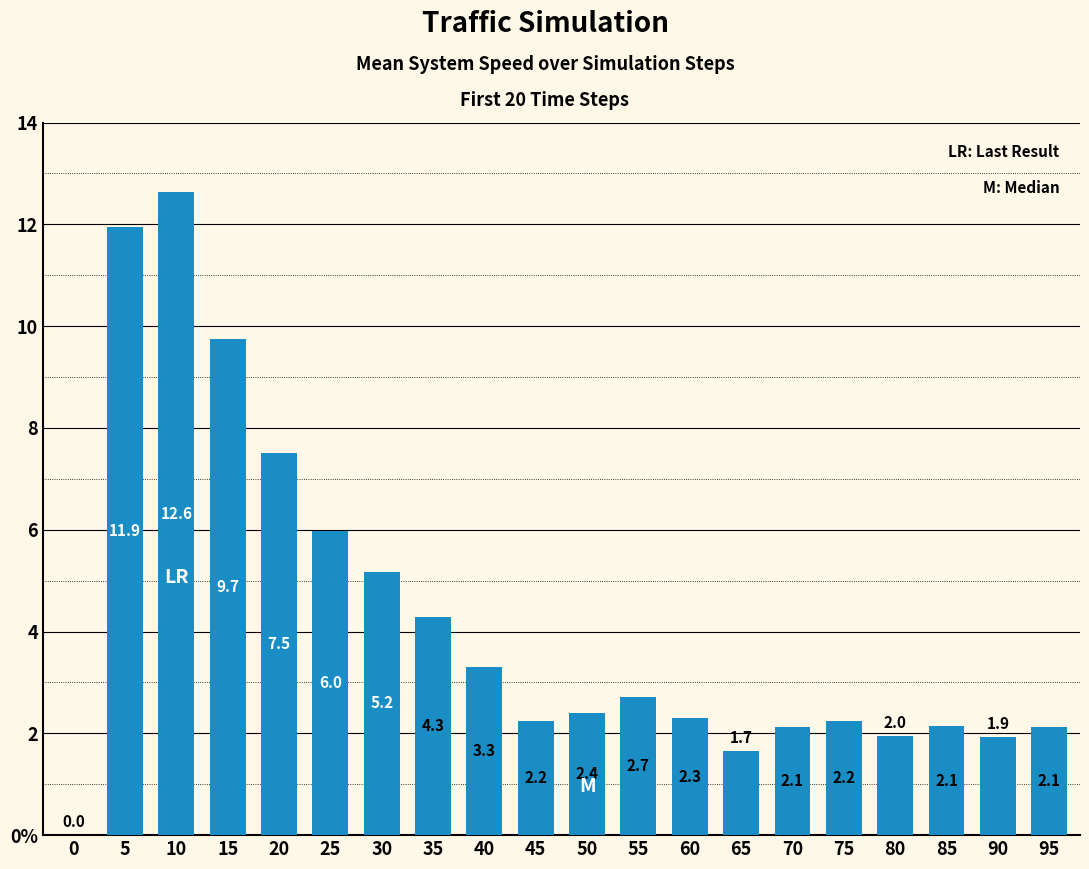

The value at 75 is 0.6. True or false?

False